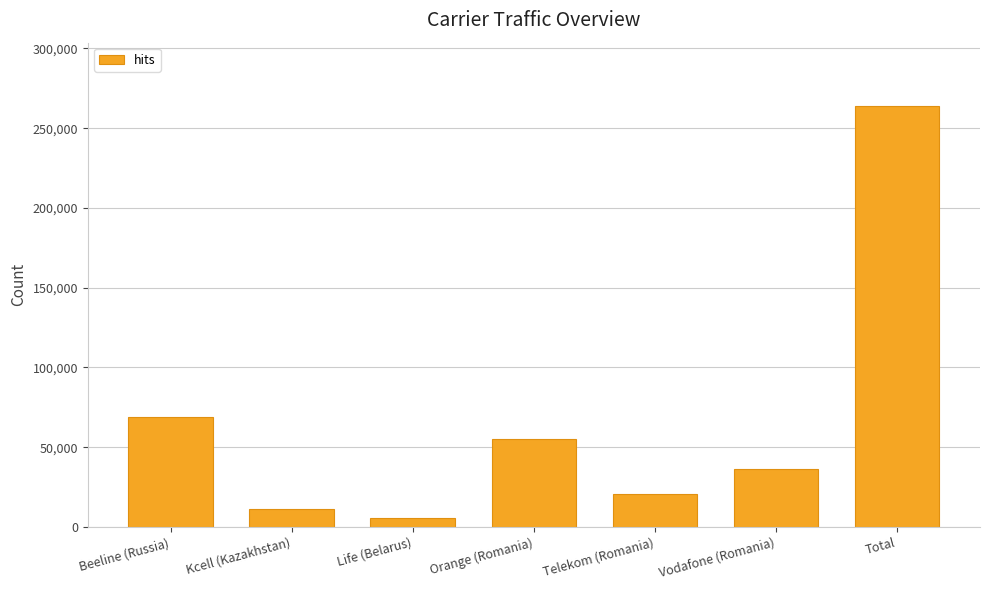

Rank the categories by value from highest to lowest.

Total, Beeline (Russia), Orange (Romania), Vodafone (Romania), Telekom (Romania), Kcell (Kazakhstan), Life (Belarus)